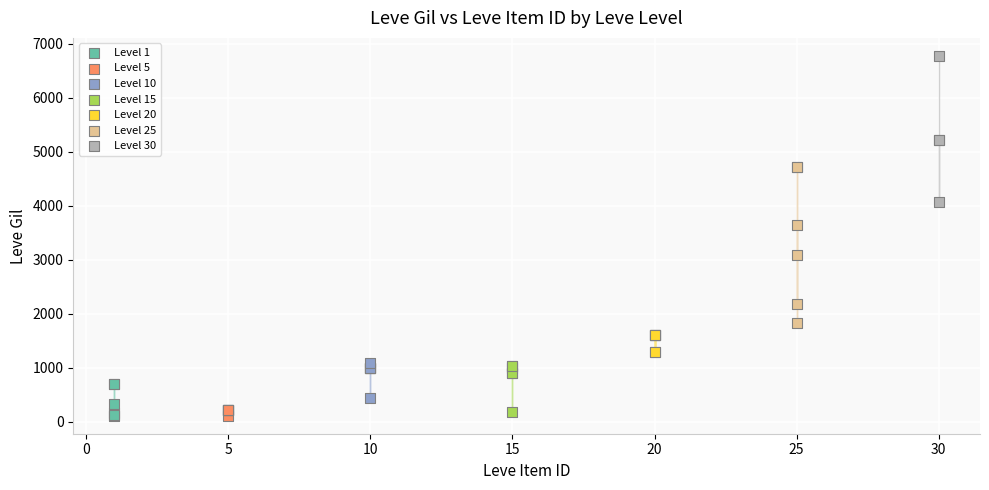

Which series contains the highest Y value?

Level 30